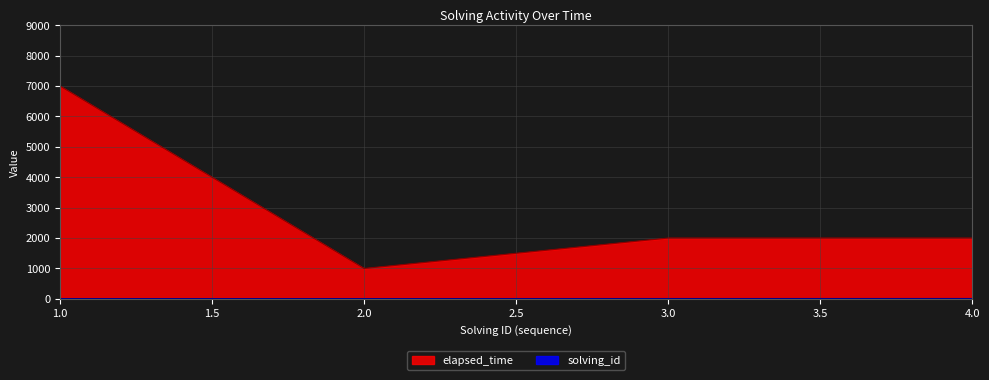

Rank the categories by solving_id value from lowest to highest.

1, 2, 3, 4